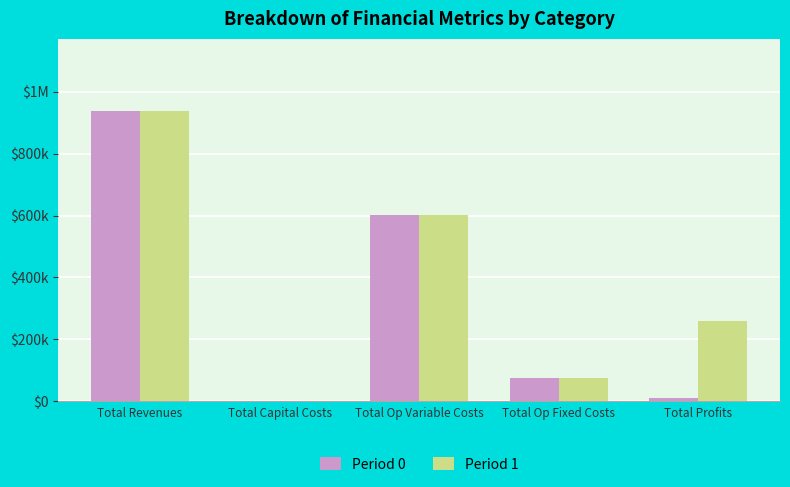

List the series in order of their overall mean, highest first.

Period 1, Period 0